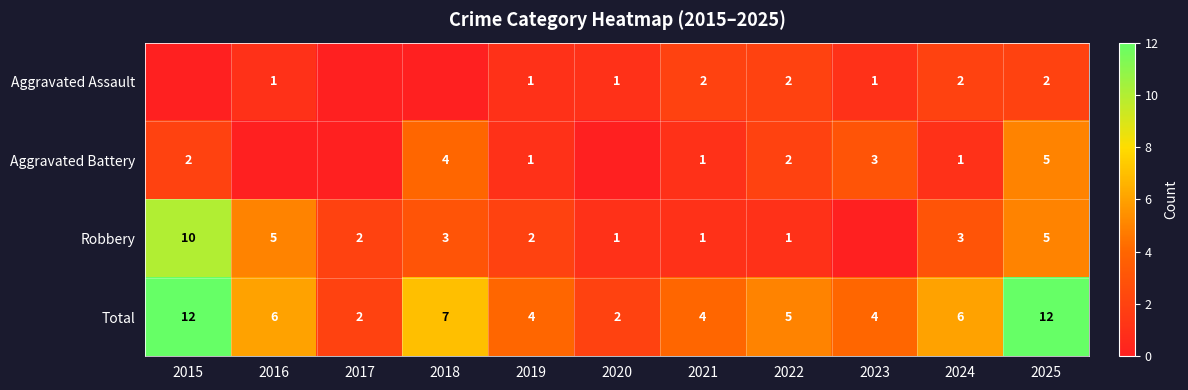

Which category has the lowest value across all series?

2015